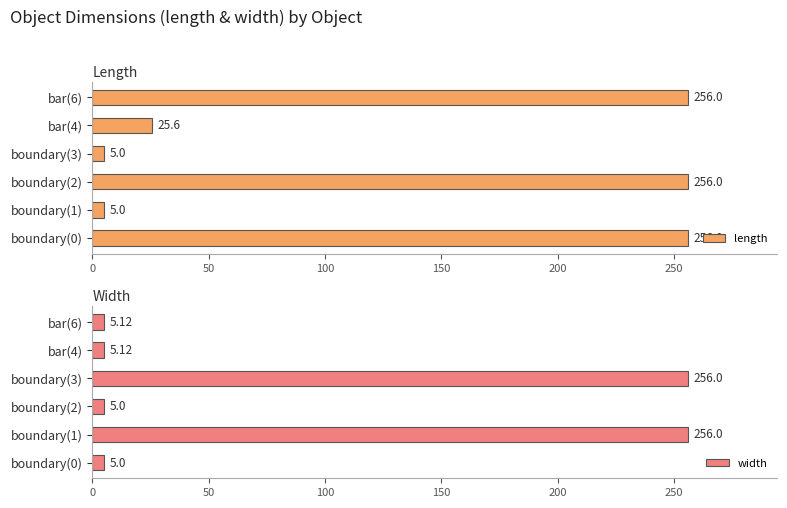

What is the smallest value displayed?

5.0